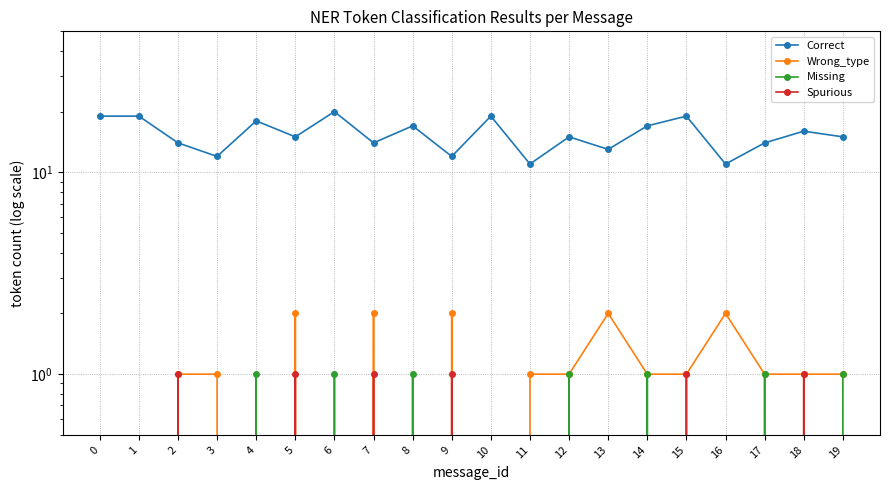

Reading right to left, transcribe all the data shown in this chart.

Correct: 19=15	18=16	17=14	16=11	15=19	14=17	13=13	12=15	11=11	10=19	9=12	8=17	7=14	6=20	5=15	4=18	3=12	2=14	1=19	0=19
Wrong_type: 19=1	18=1	17=1	16=2	15=1	14=1	13=2	12=1	11=1	10=0	9=2	8=0	7=2	6=0	5=2	4=0	3=1	2=1	1=0	0=0
Missing: 19=1	18=0	17=1	16=0	15=0	14=1	13=0	12=1	11=0	10=0	9=0	8=1	7=0	6=1	5=0	4=1	3=0	2=0	1=0	0=0
Spurious: 19=0	18=1	17=0	16=0	15=1	14=0	13=0	12=0	11=0	10=0	9=1	8=0	7=1	6=0	5=1	4=0	3=0	2=1	1=0	0=0